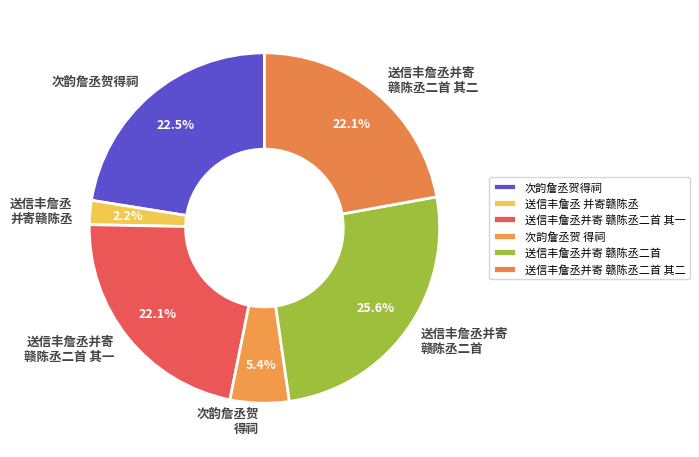

How many segments does this pie chart have?

6